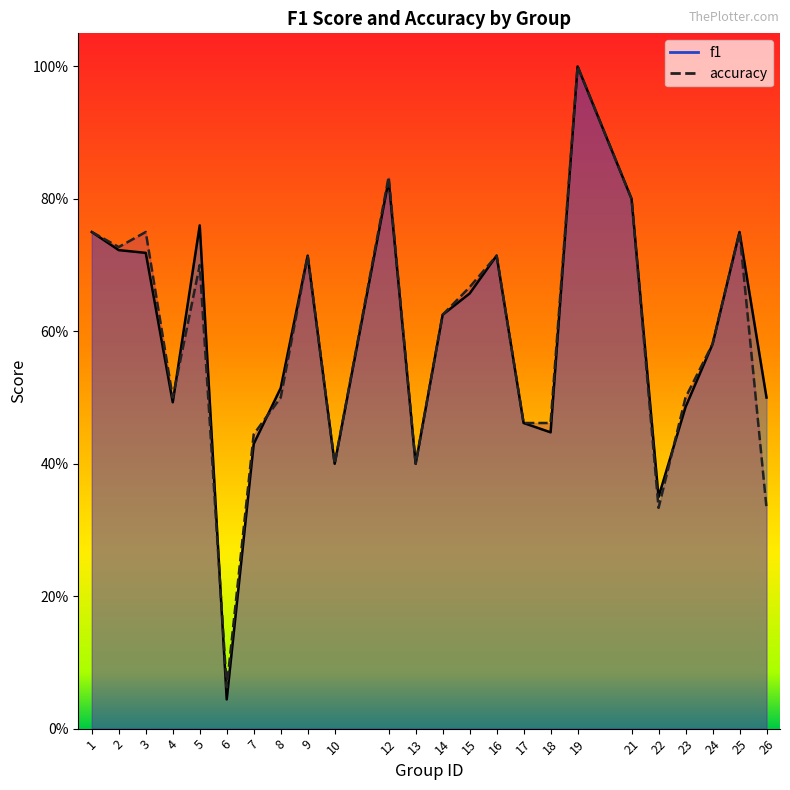

How many data points does each series have?

24